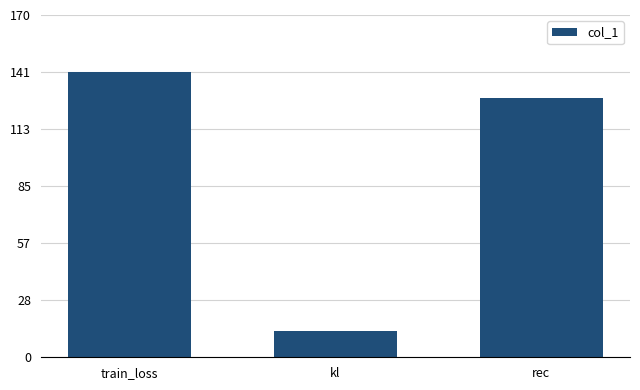

Which label corresponds to the smallest value in the chart?

kl